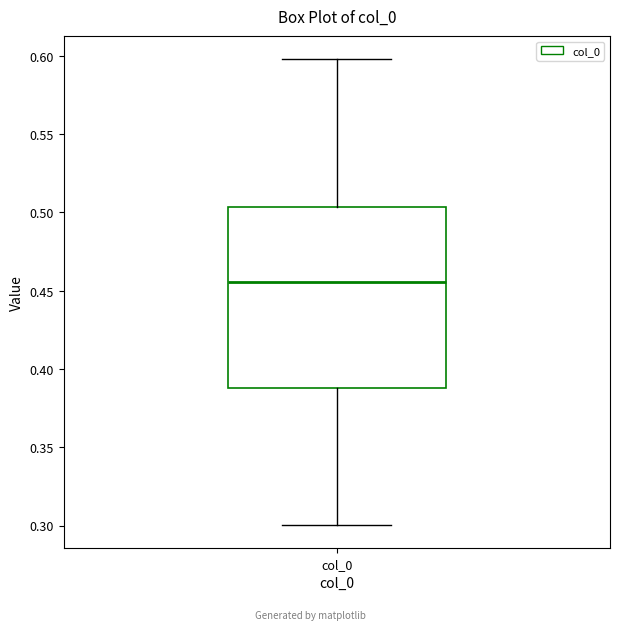

Where does the upper whisker of the box for col_0 end on the y-axis? The values are not printed on the chart, so give them approximately, as read against the axis.

0.600